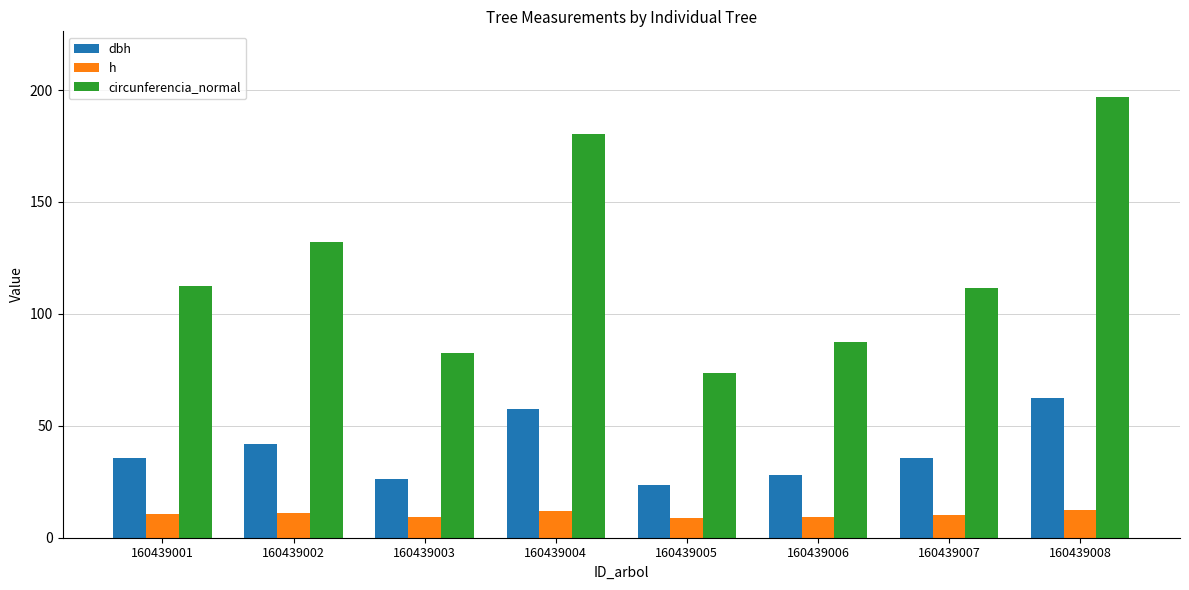

Is it true that h equals 2.5 at 160439004?

False